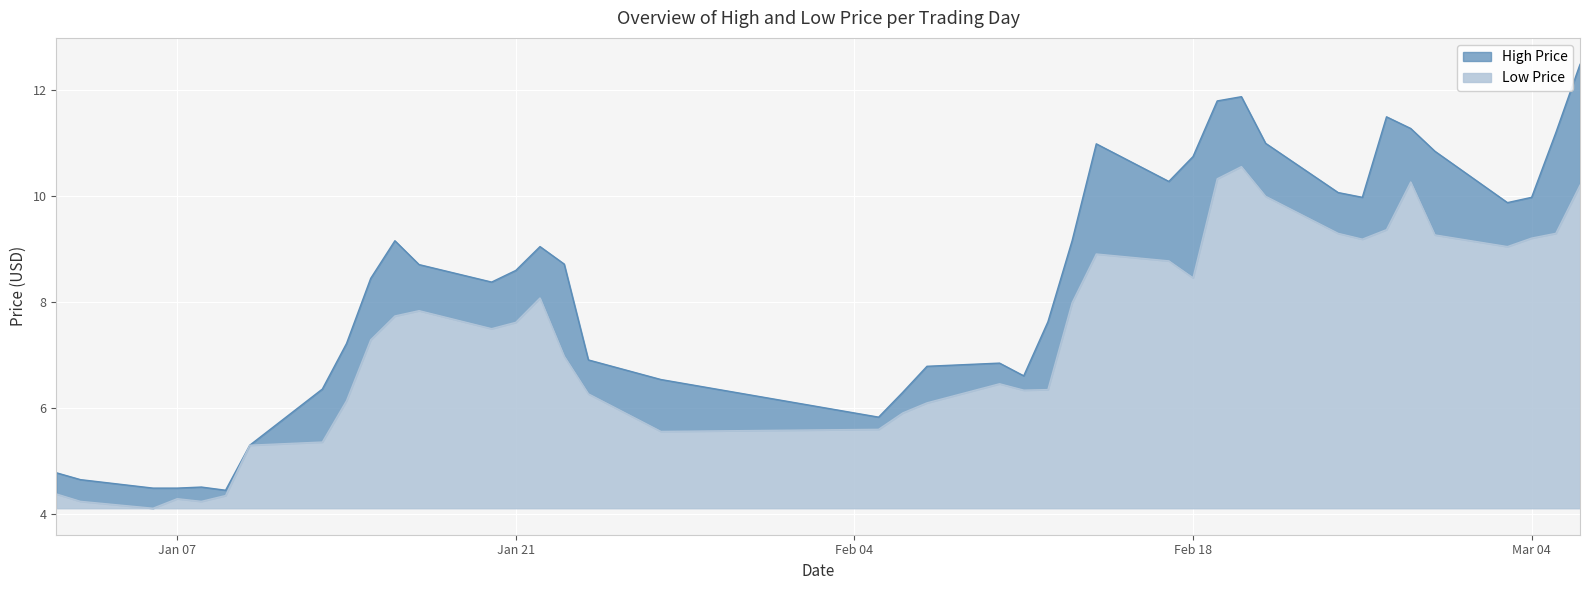

How many values in the high series are below 8?

17